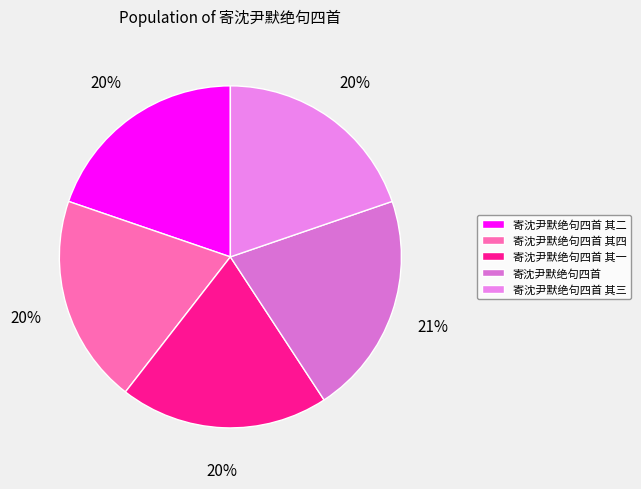

Does 寄沈尹默绝句四首 account for over 50% of the chart?

No